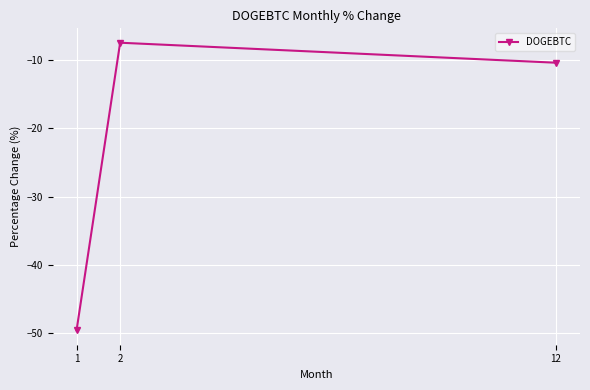

What is the value of the 3rd point from the left?

-10.3